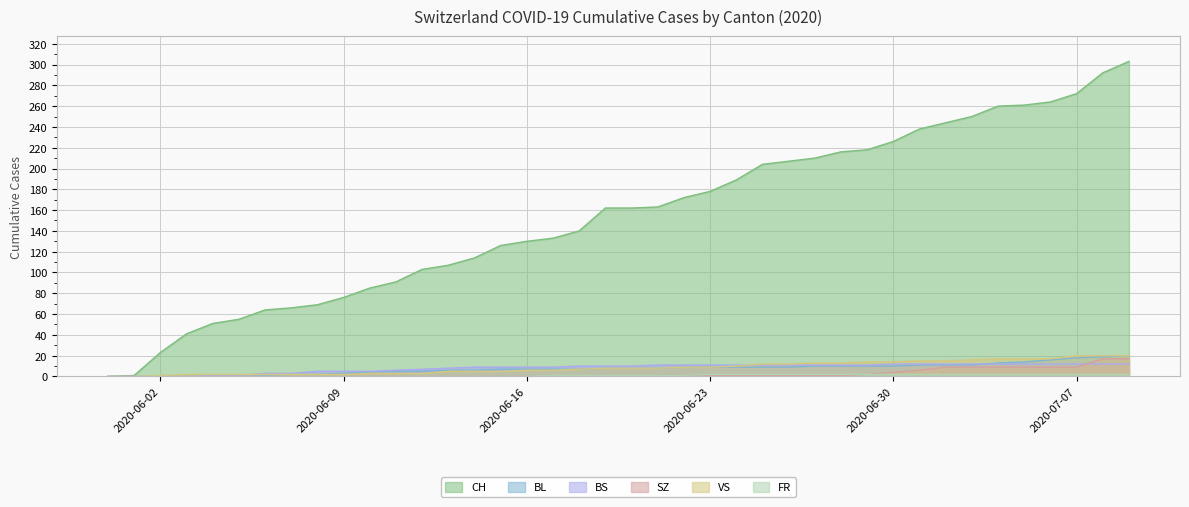

True or false: SZ and FR cross at least once.

False